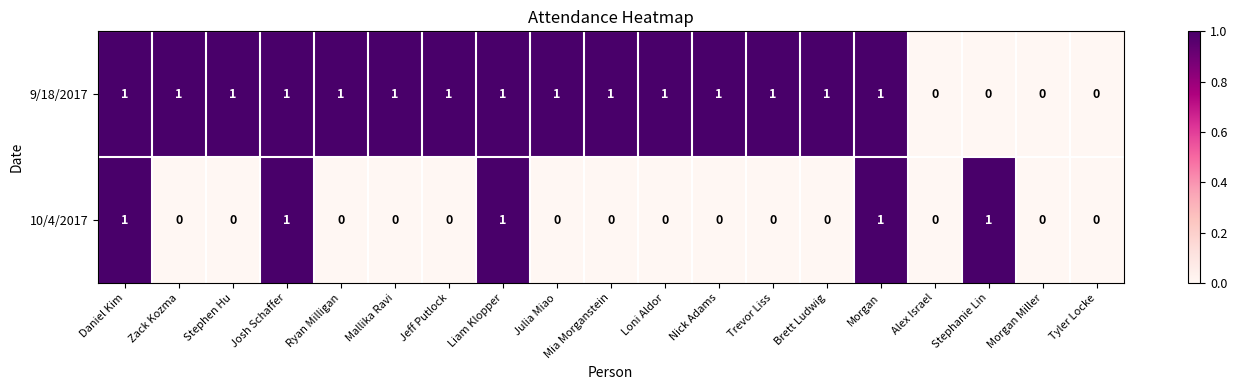

Rank the series by their average value, from highest to lowest.

9/18/2017, 10/4/2017